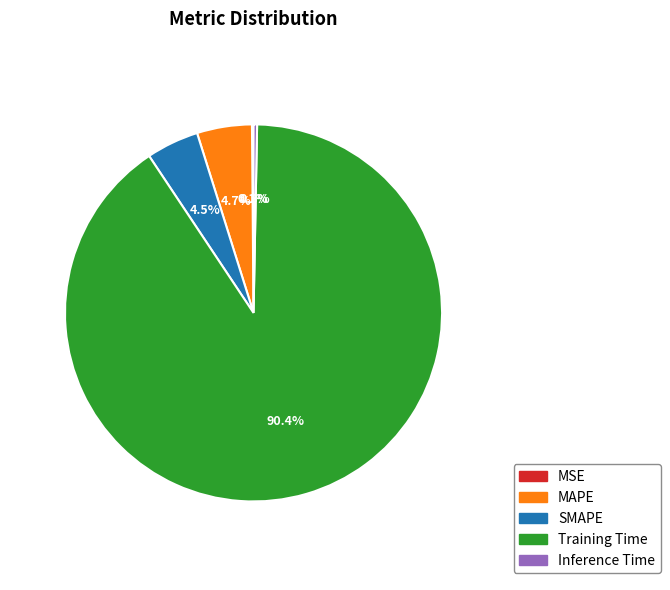

Combined, what portion of the pie is MAPE and Inference Time?

5.0%